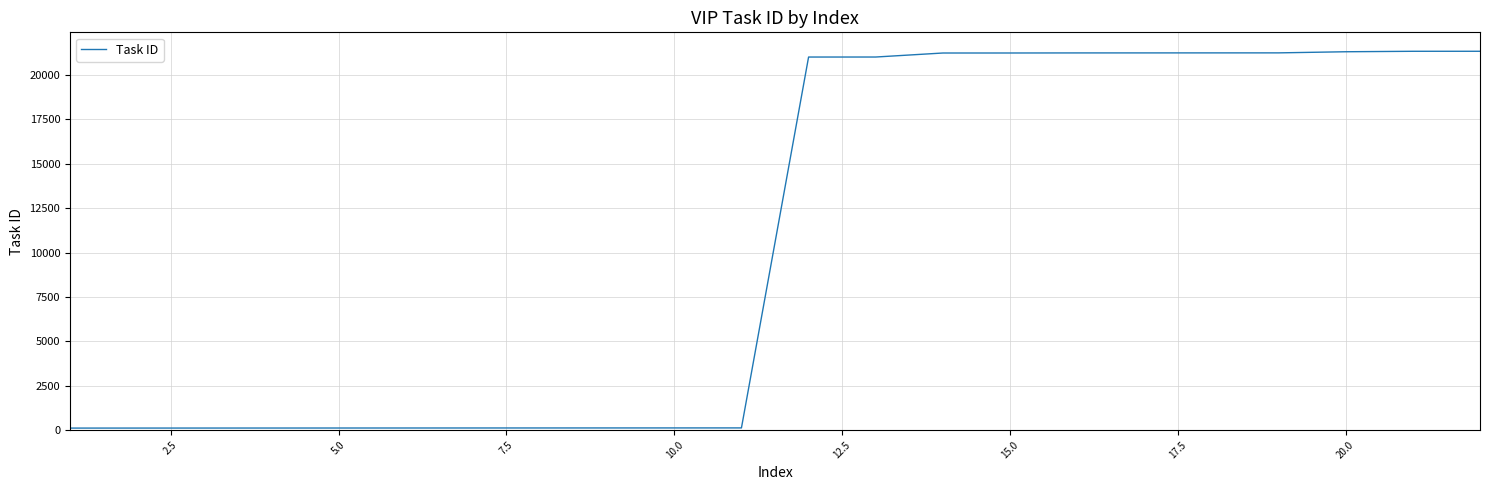

What is the maximum value shown in the chart?

21341